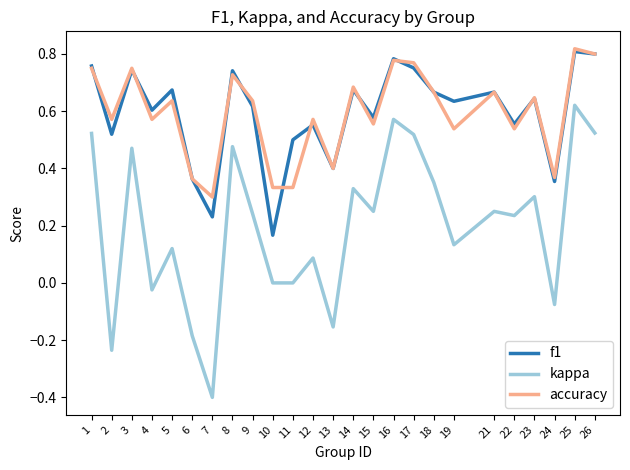

At which category is the sum across all series the highest?

25